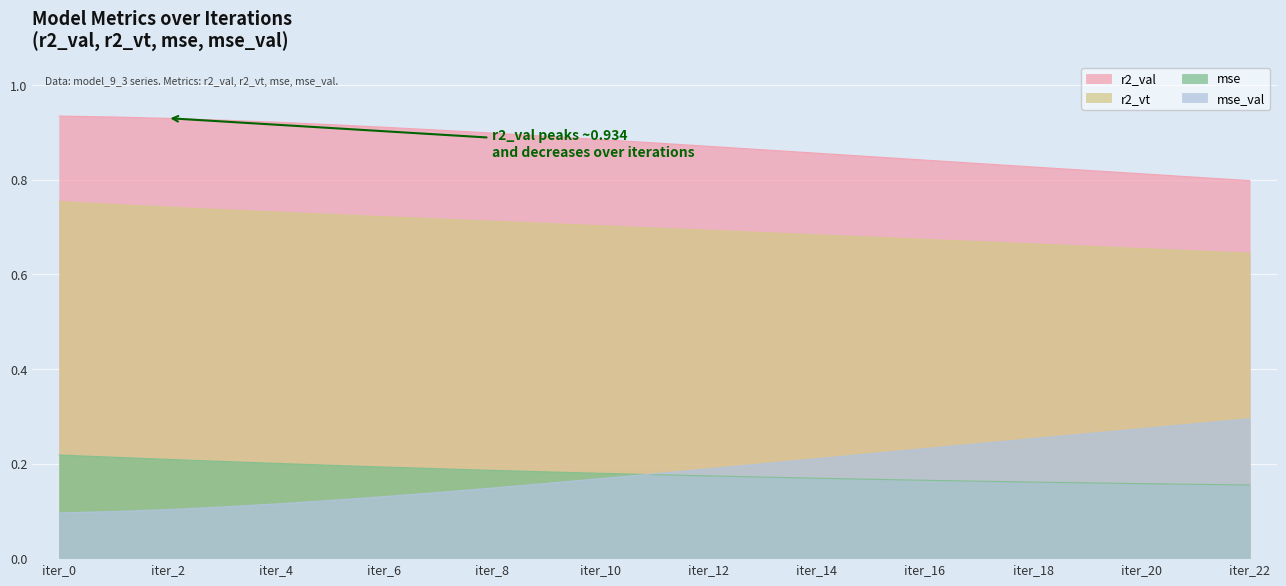

How many series are shown in this chart?

4